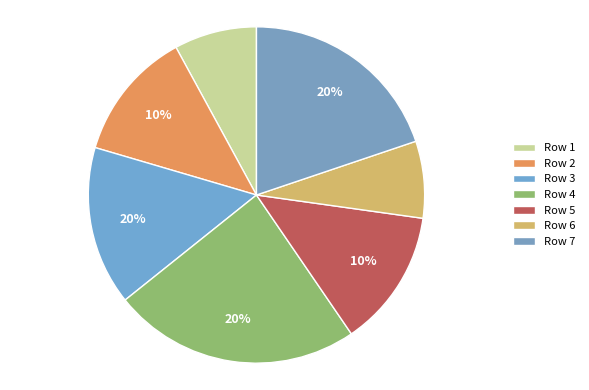

How many slices are in this pie chart?

7